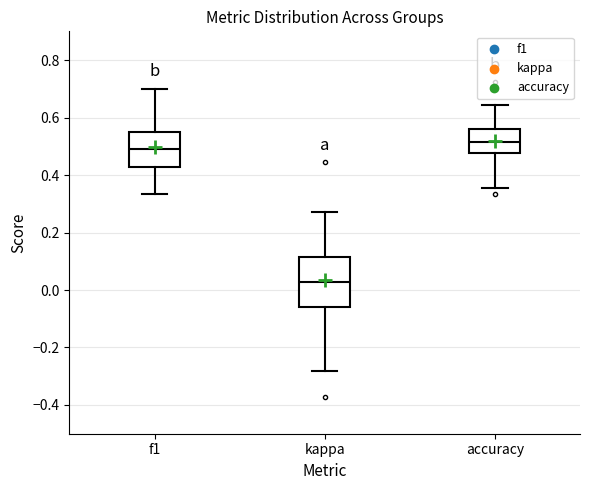

Comparing the boxes themselves (not the whiskers), which one is the tallest?

kappa